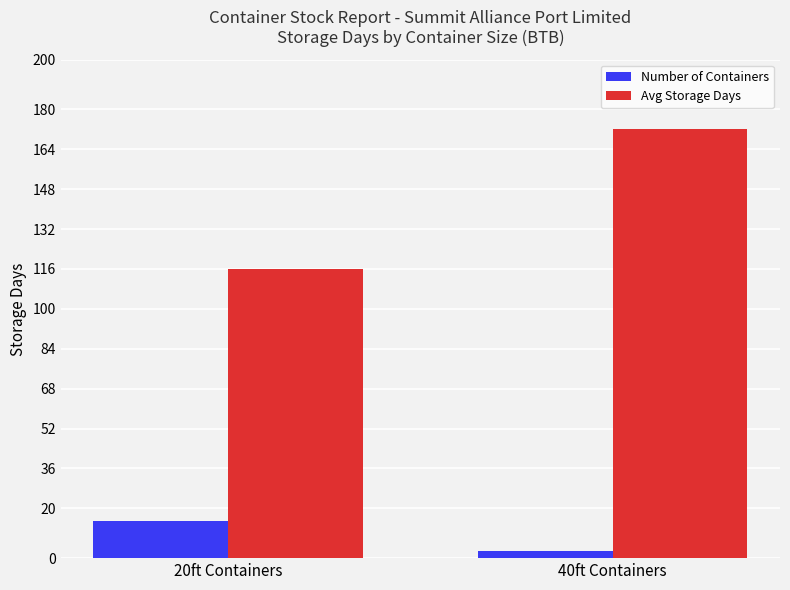

Does the chart contain stacked bars?

No